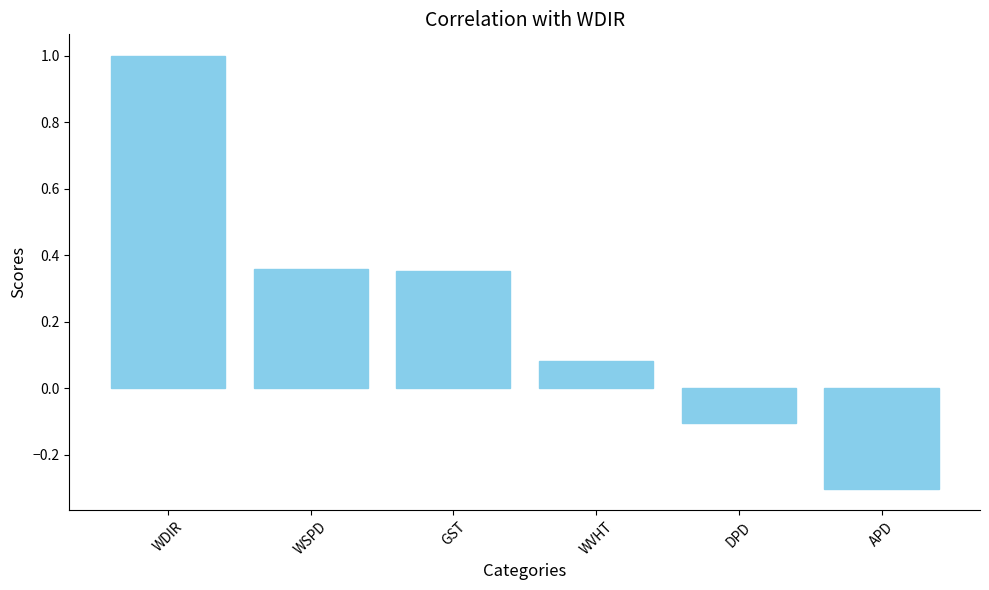

What is the label of the 5th bar from the left?

DPD